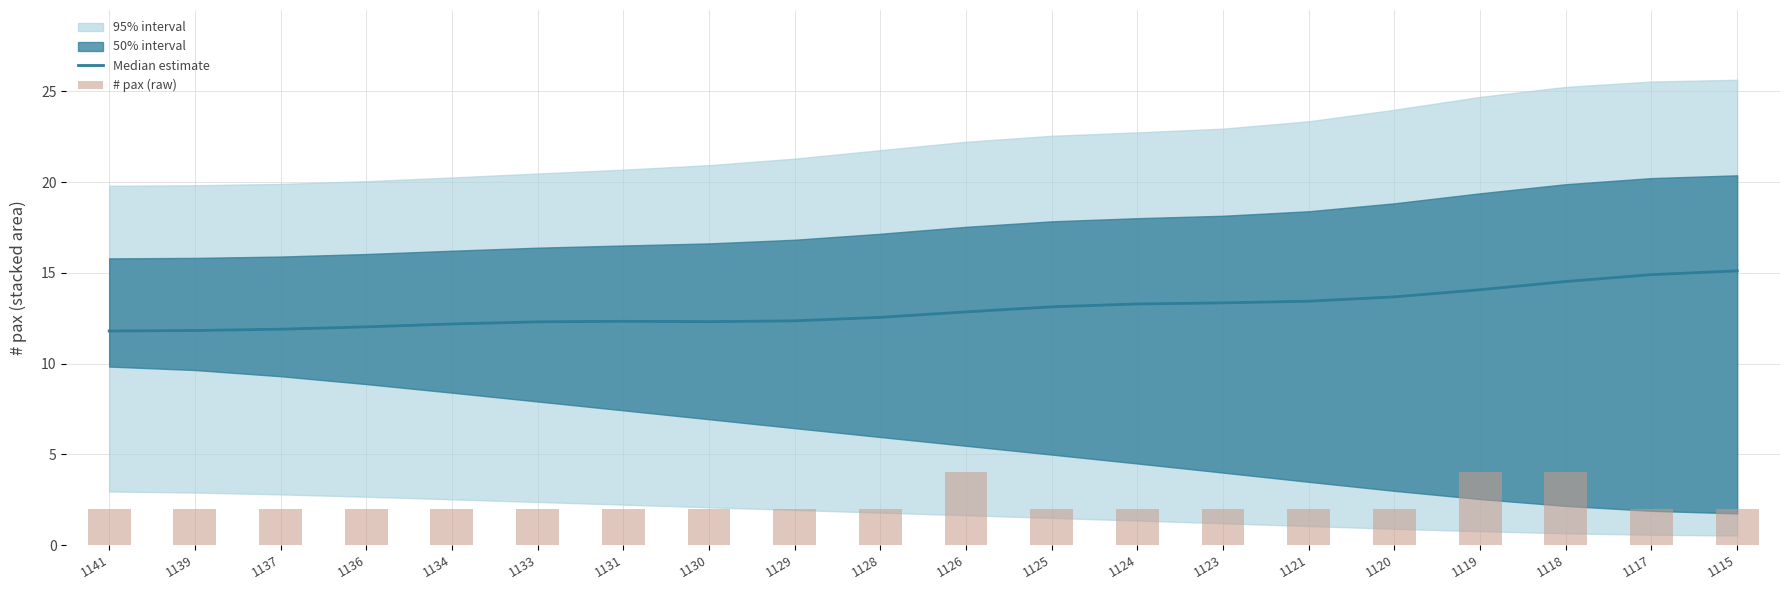

Rank the series at 1125 from lowest to highest value.

# pax (raw), Median estimate